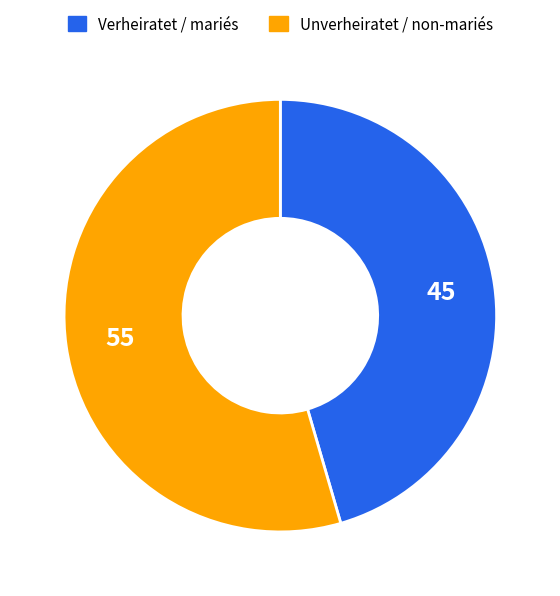

Rank the categories by value from lowest to highest.

Verheiratet / mariés, Unverheiratet / non-mariés